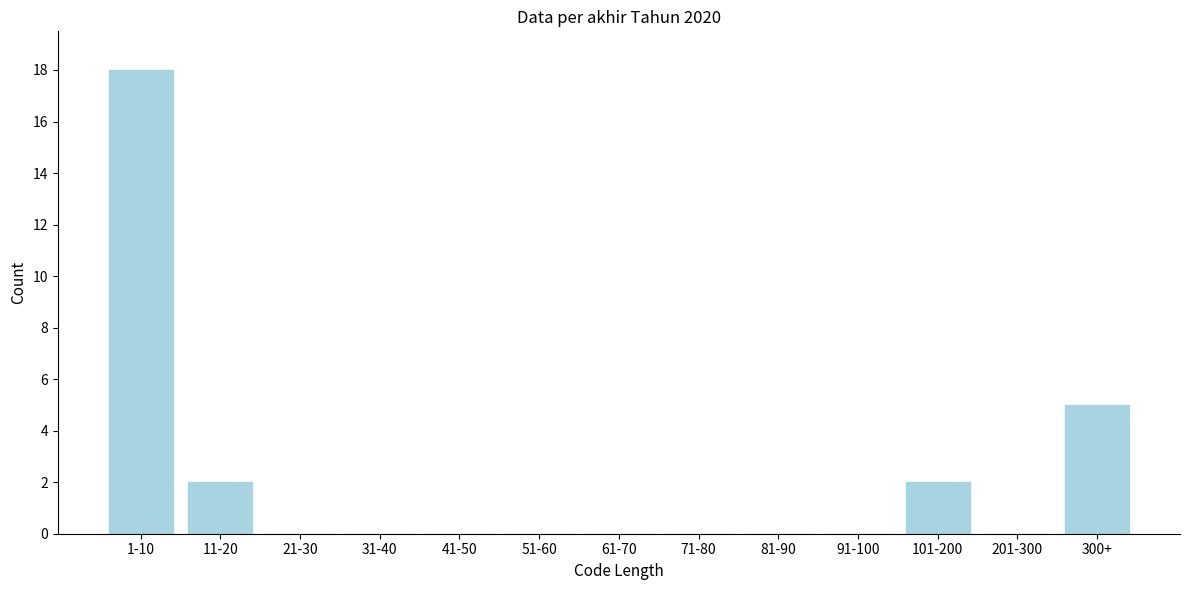

Reading left to right, what are all the values shown in this chart?

1-10=18	11-20=2	21-30=0	31-40=0	41-50=0	51-60=0	61-70=0	71-80=0	81-90=0	91-100=0	101-200=2	201-300=0	300+=5